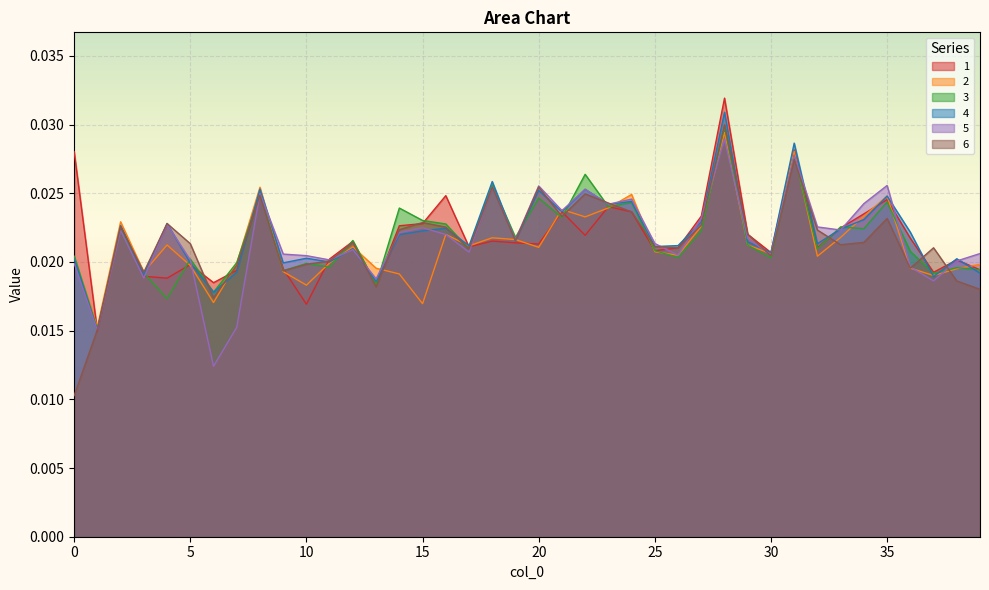

At which label is 3 closest to 0?

1